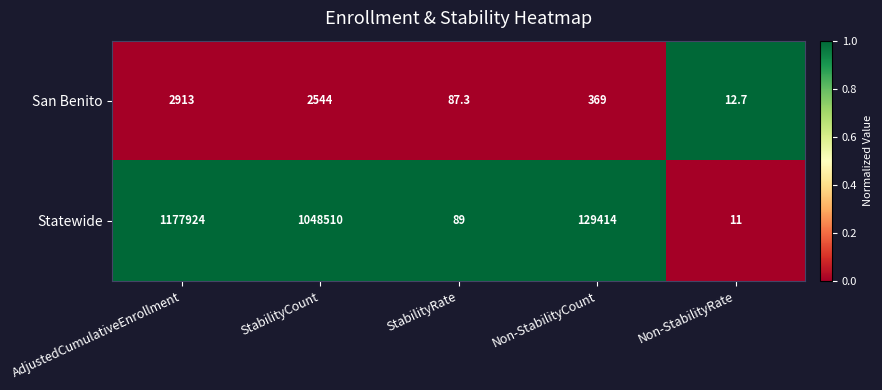

At Non-StabilityCount, list the series in order from smallest to largest.

San Benito, Statewide